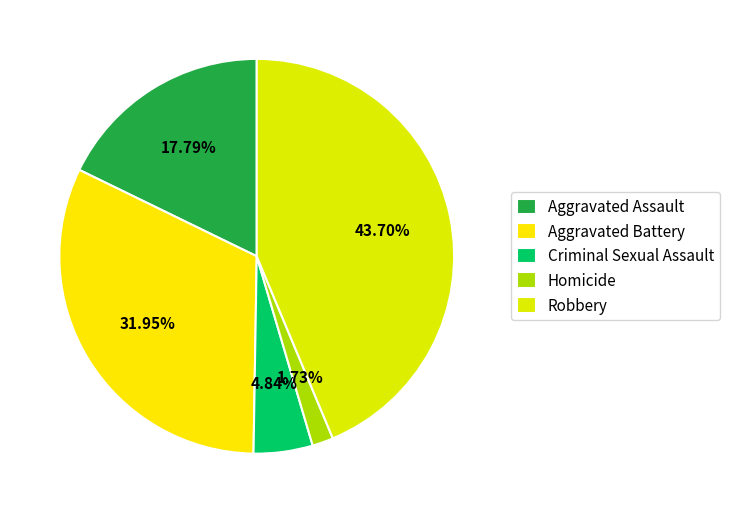

Approximately how many times larger is the value at Robbery compared to Aggravated Battery?

1.4